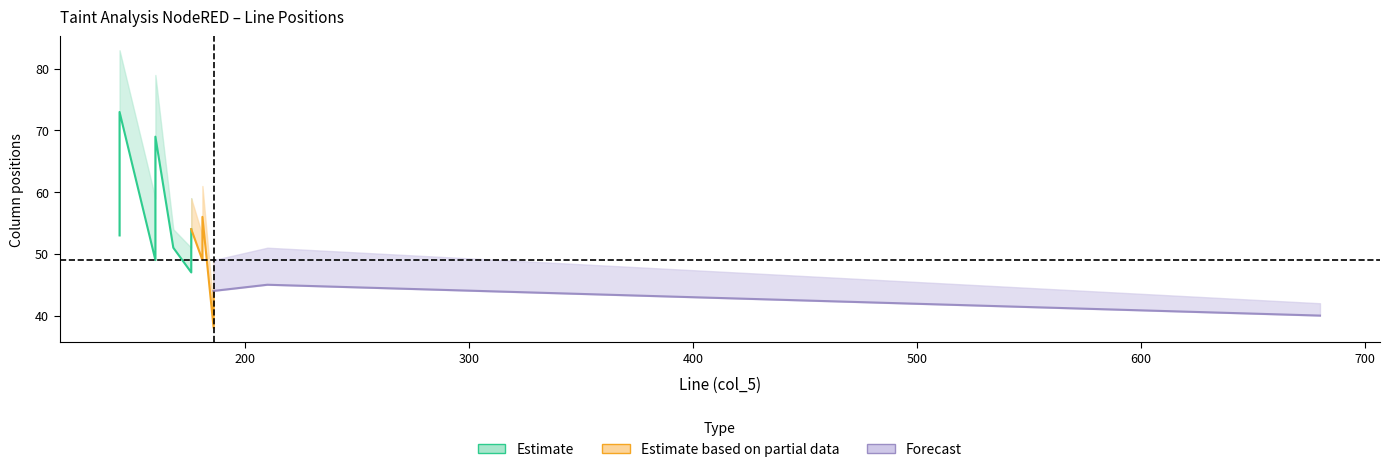

What value does the col_7 series have at 176, to the nearest 10?

50